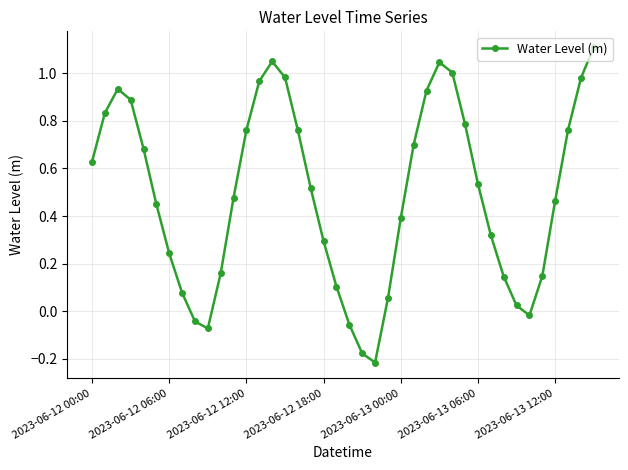

Does the chart have visible grid lines?

Yes